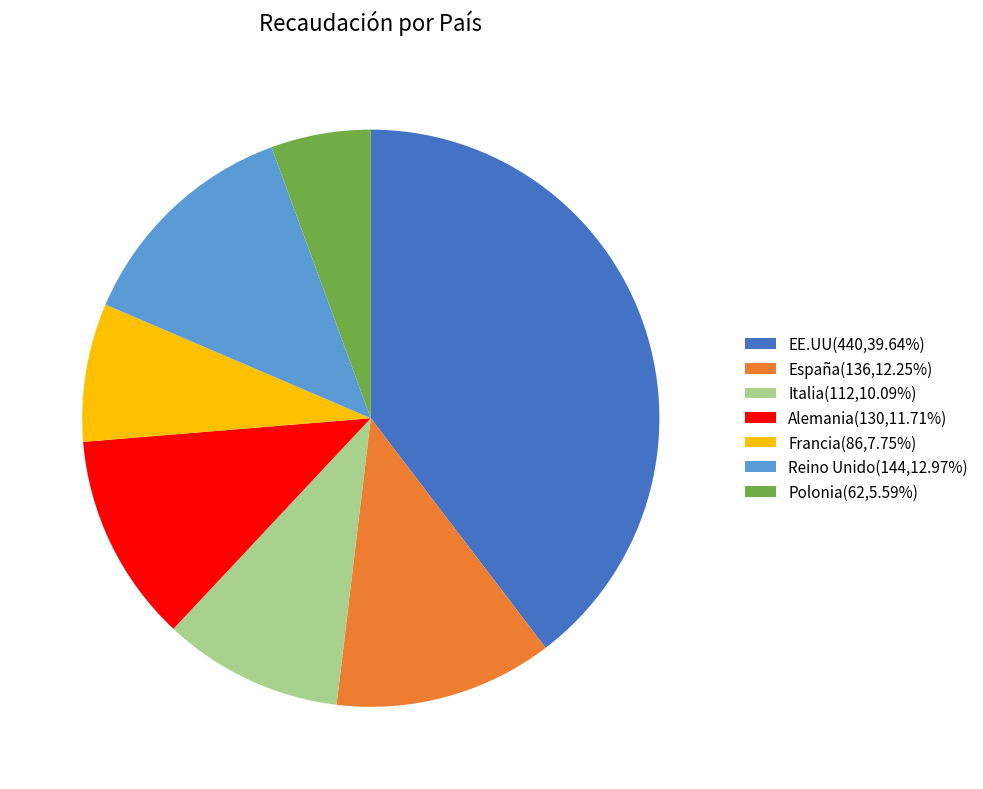

What is the ratio of the value at EE.UU(440,39.64%) to the value at España(136,12.25%)?

3.2